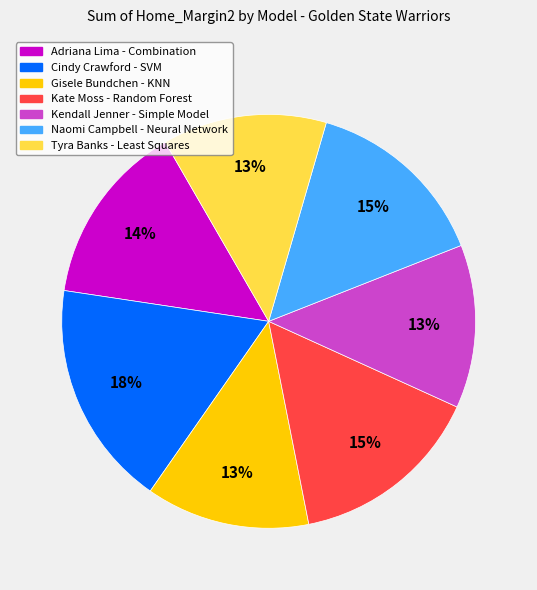

True or false: Kendall Jenner - Simple Model accounts for 13% of the total.

True